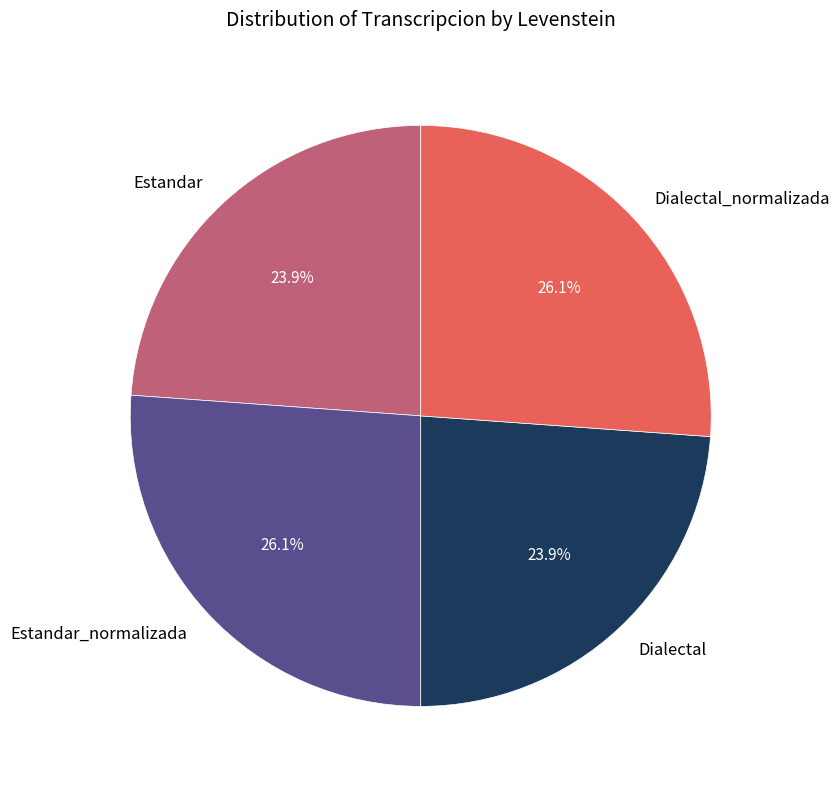

How many segments does this pie chart have?

4